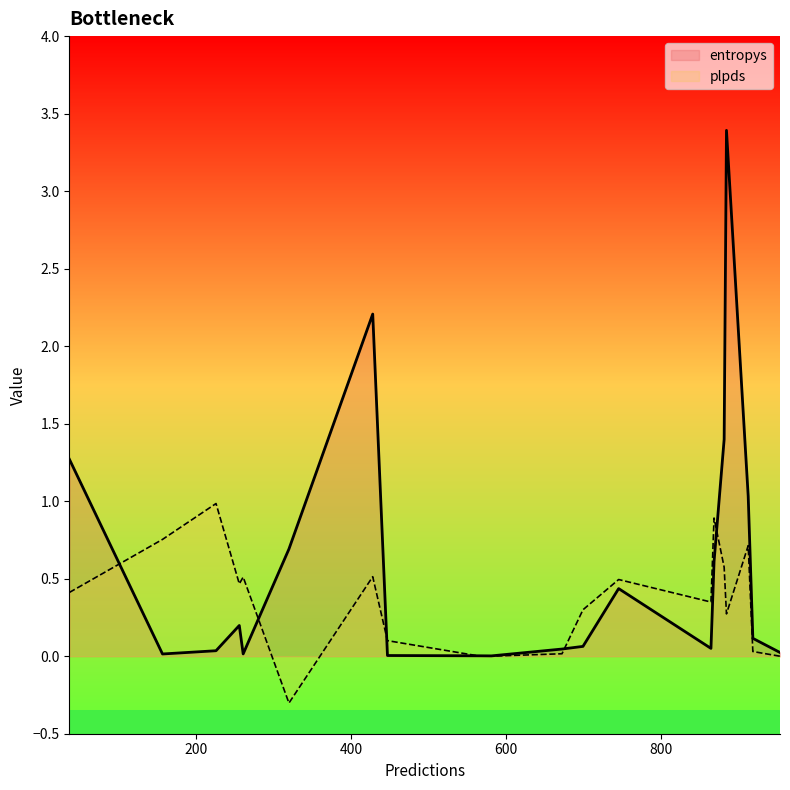

At which category does the chart reach its peak across all series?

884